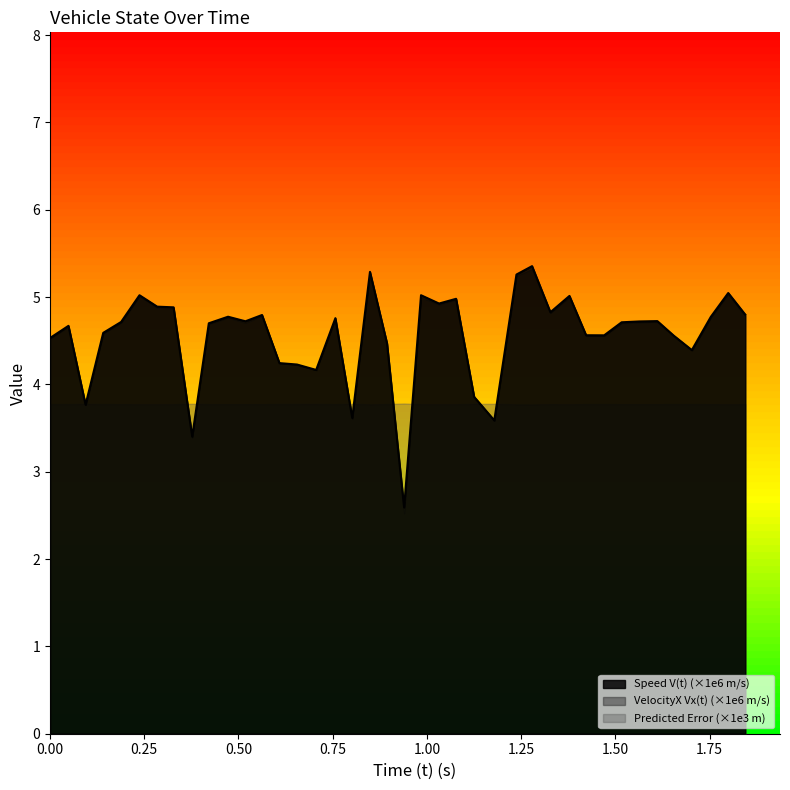

What is the maximum value shown in the chart?

5.4